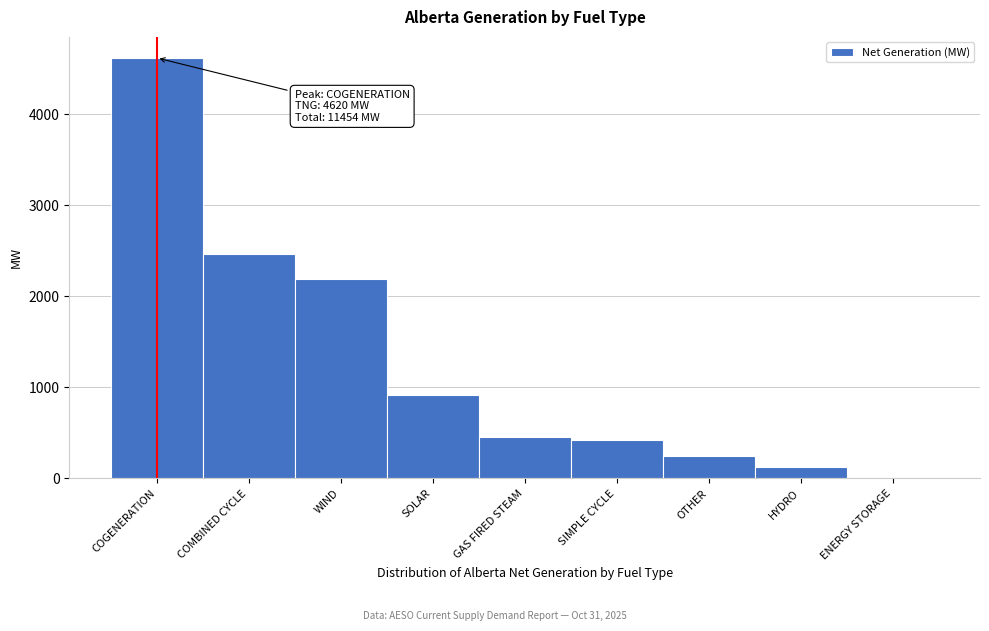

Reading right to left, transcribe all the data shown in this chart.

ENERGY STORAGE=0	HYDRO=127	OTHER=250	SIMPLE CYCLE=424	GAS FIRED STEAM=456	SOLAR=921	WIND=2191	COMBINED CYCLE=2465	COGENERATION=4620